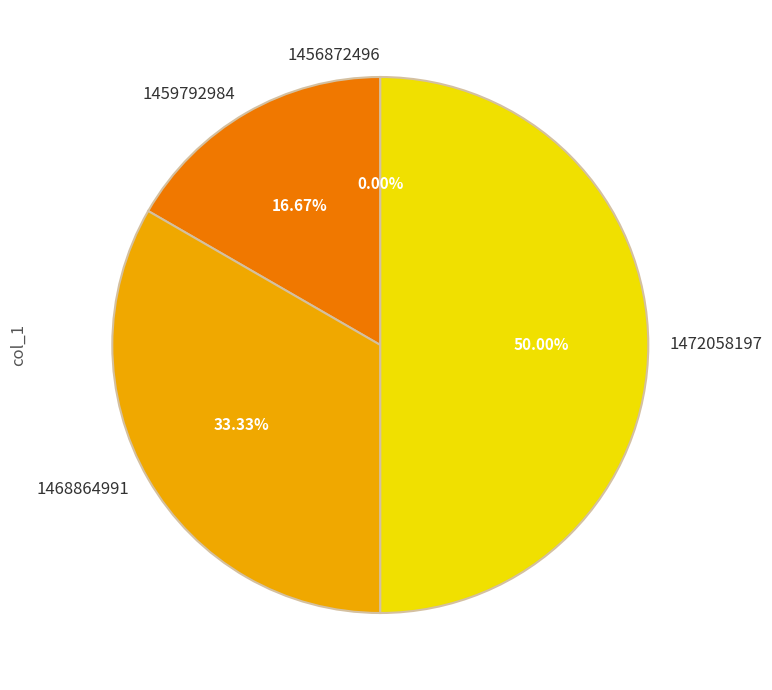

How many segments does this pie chart have?

4